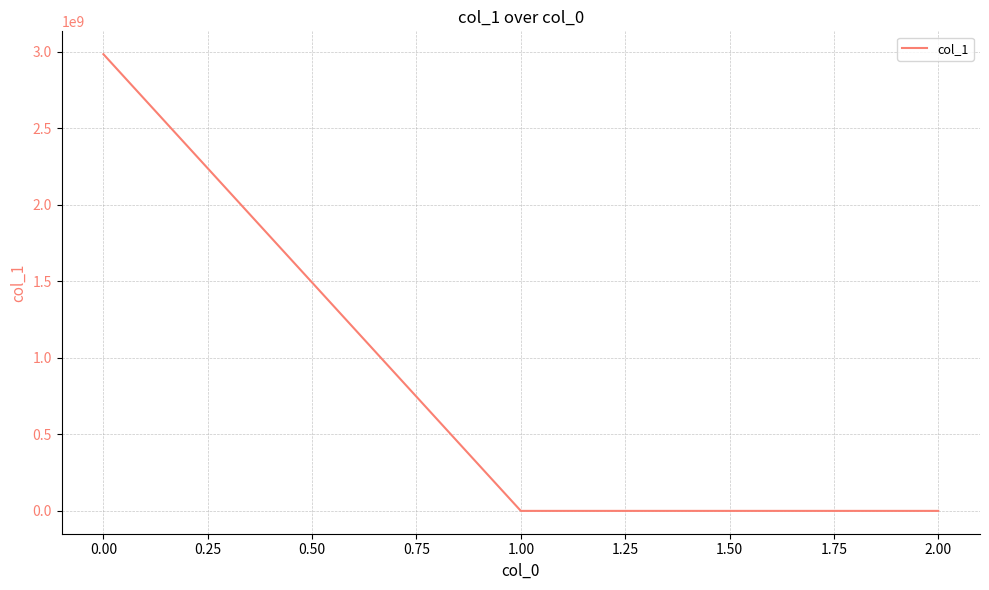

Is this an area chart (filled region under the line)?

No